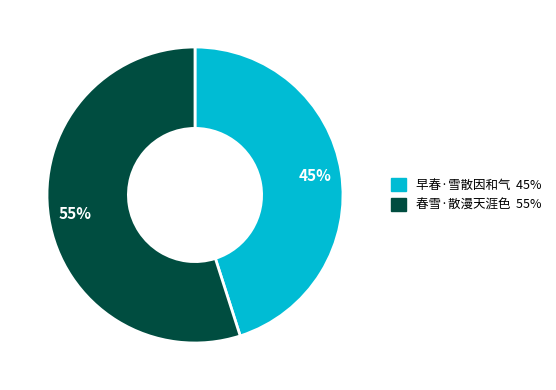

To the nearest percent, what is the difference between the 早春·雪散因和气 and 春雪·散漫天涯色 slice percentages?

10%